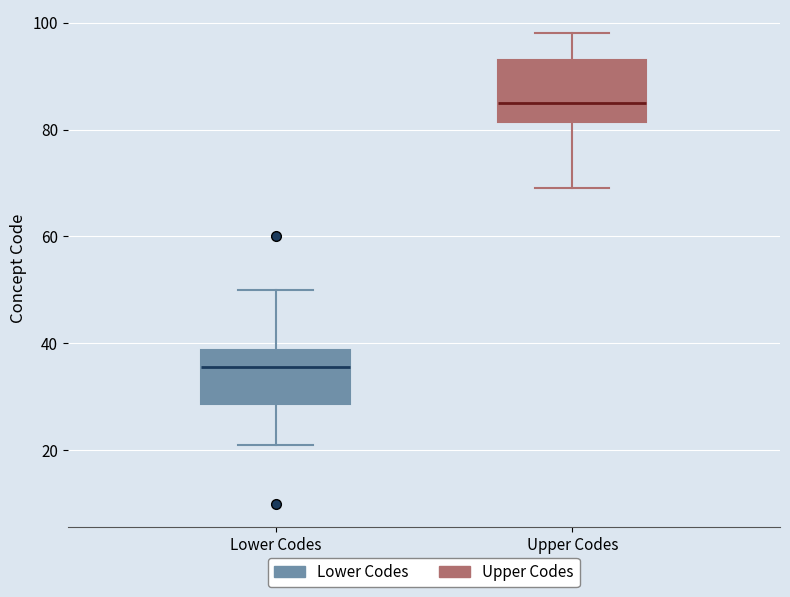

Reading left to right, read every box against the y-axis: the position of its median line, the range the box covers, and the ends of its whiskers. The values are not printed on the chart, so give them approximately, as read against the axis.

Lower Codes: median 36, box 28 to 38, whiskers 22 to 50
Upper Codes: median 86, box 82 to 94, whiskers 70 to 98